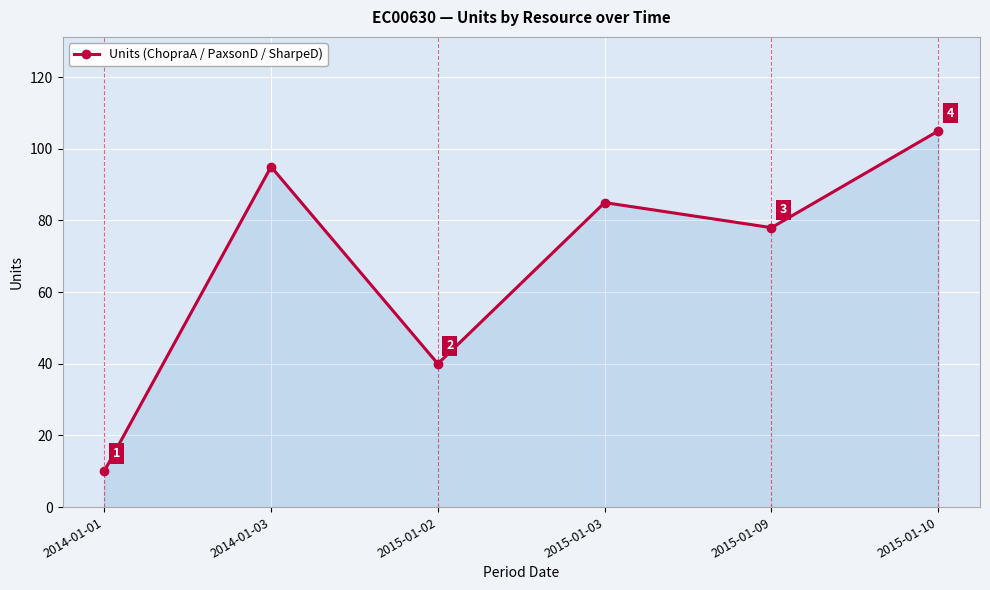

Which label corresponds to the smallest value in the chart?

2014-01-01